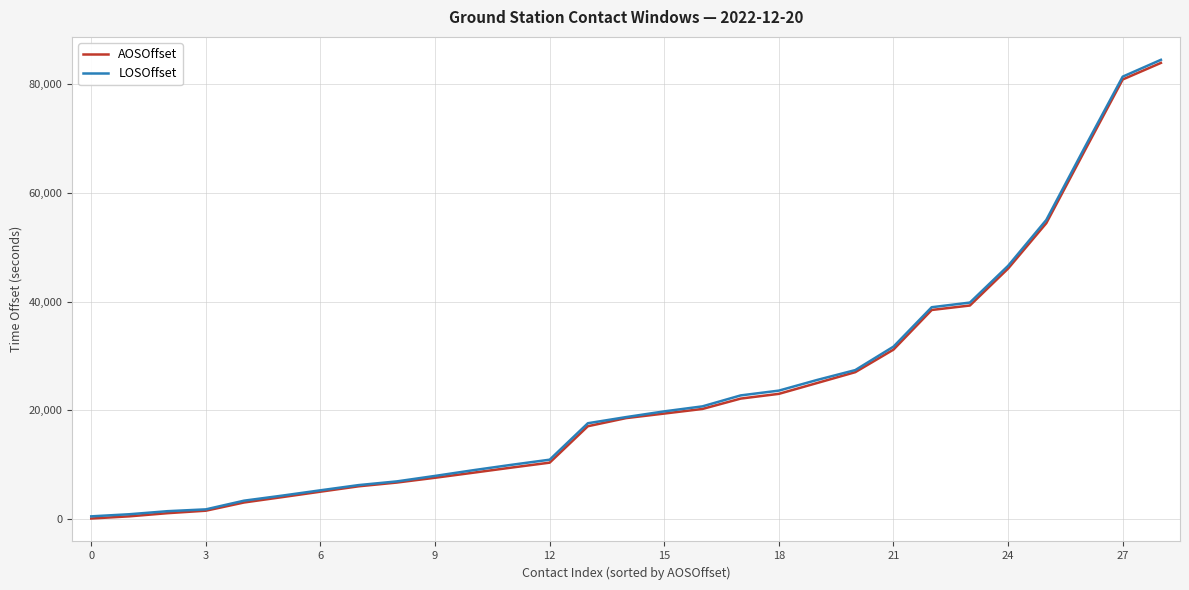

What are all the series names shown in the legend?

AOSOffset, LOSOffset